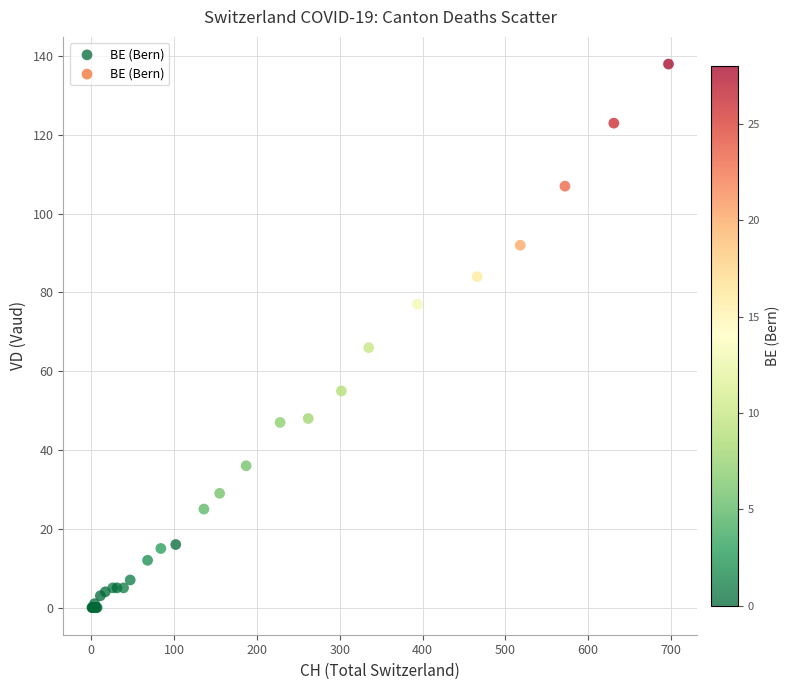

What Y value in the scatter plot is closest to 69?

66